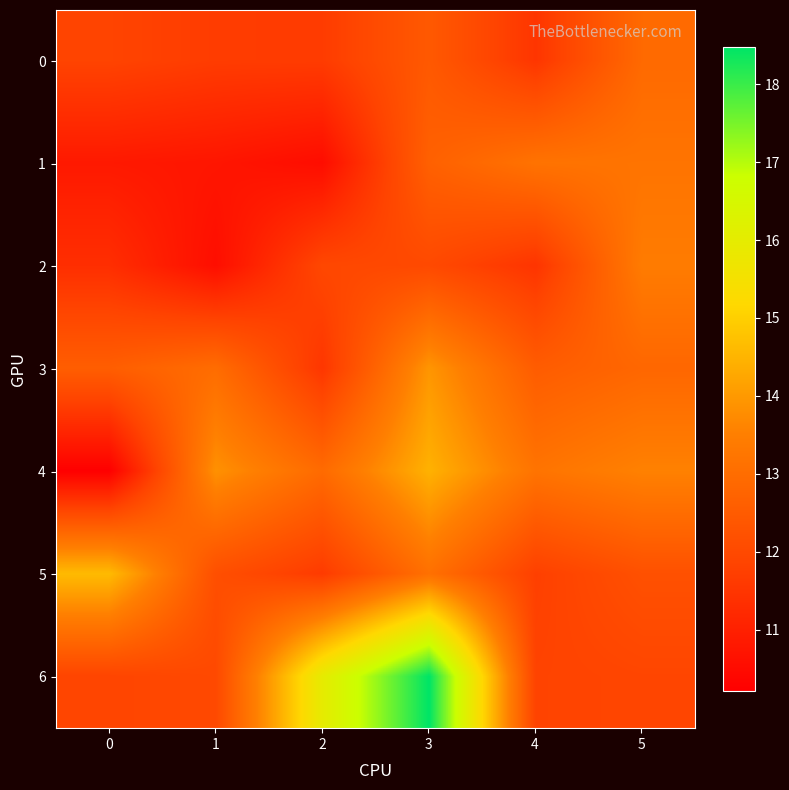

Reading right to left, what are all the values shown in this chart?

0: 5=12.9	4=11.5	3=12.4	2=11.7	1=11.7	0=11.9
1: 5=13.2	4=13.2	3=12.7	2=10.5	1=10.7	0=10.8
2: 5=13.4	4=11.5	3=12.0	2=11.9	1=10.6	0=11.3
3: 5=12.8	4=12.5	3=13.9	2=11.5	1=13.0	0=12.6
4: 5=13.6	4=13.2	3=14.4	2=12.9	1=13.9	0=10.2
5: 5=12.2	4=11.8	3=13.1	2=11.6	1=12.2	0=14.6
6: 5=11.9	4=11.8	3=18.5	2=16.0	1=12.0	0=11.9